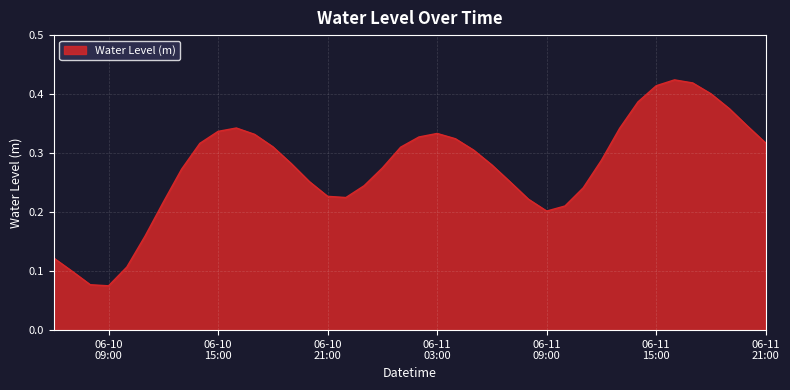

What is the label of the 36th point from the left?

2024-06-11 17:00:00